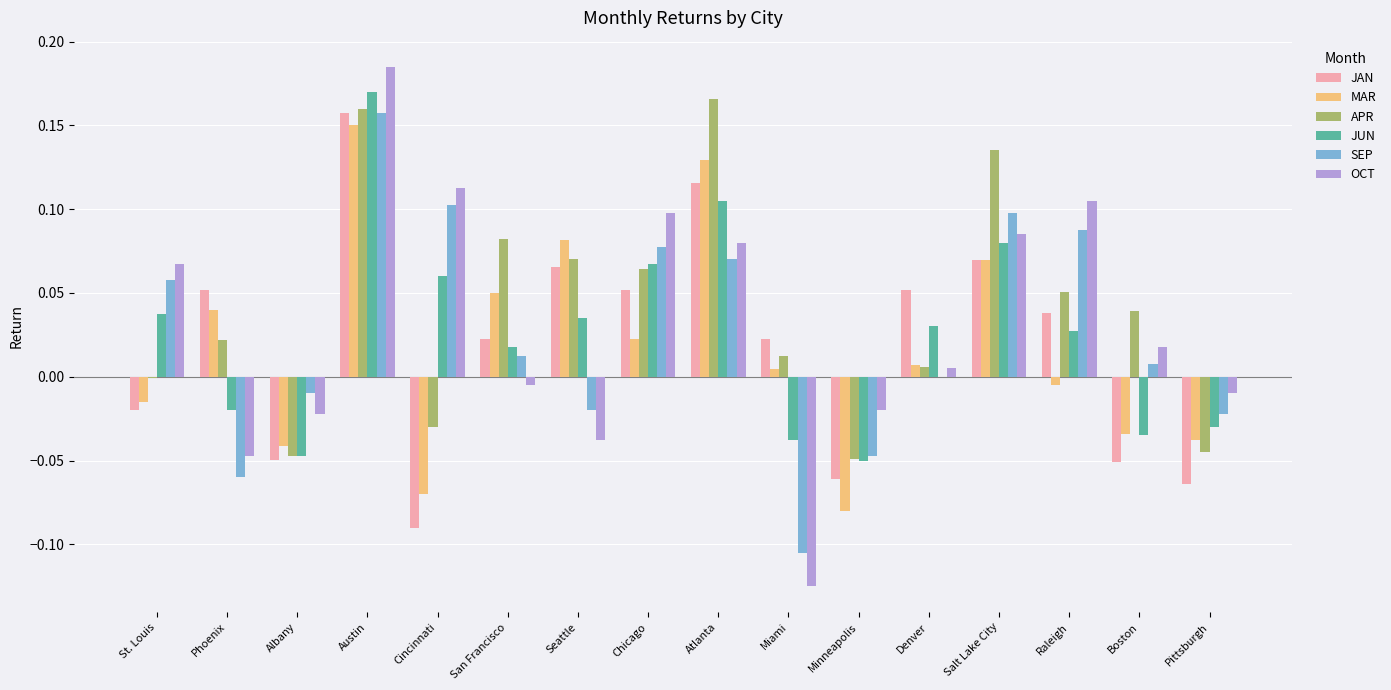

Which label corresponds to the largest value in the chart?

Austin